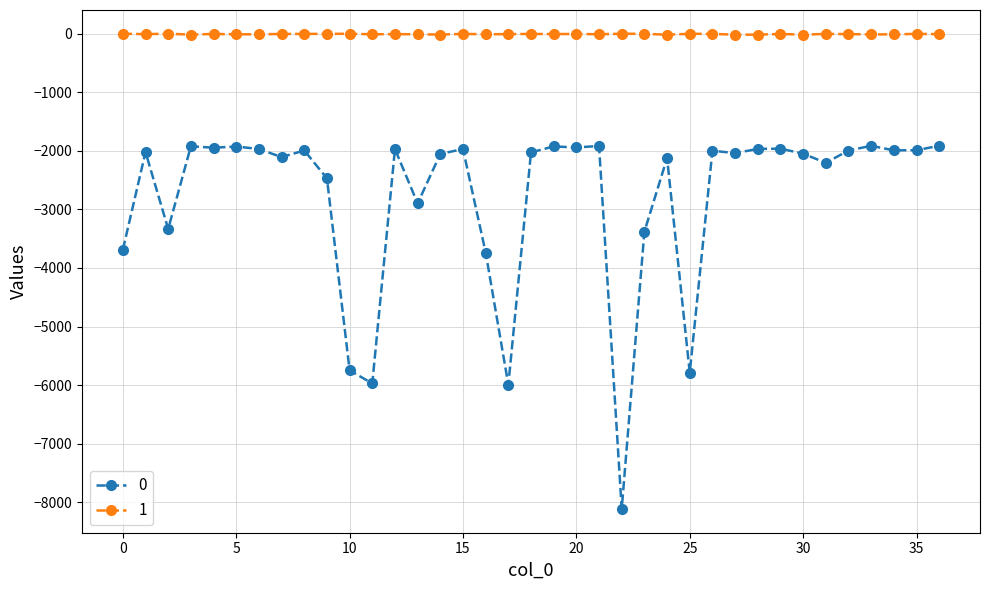

List the series in order of their peak value, lowest first.

0, 1